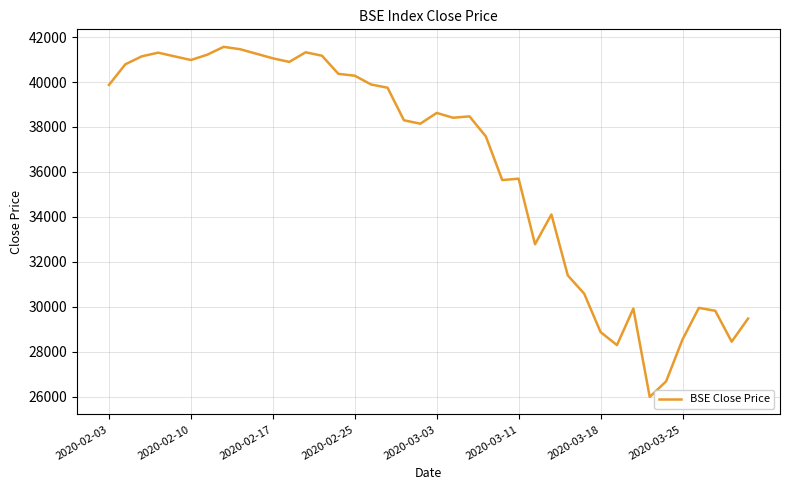

What is the greatest value displayed?

41565.9